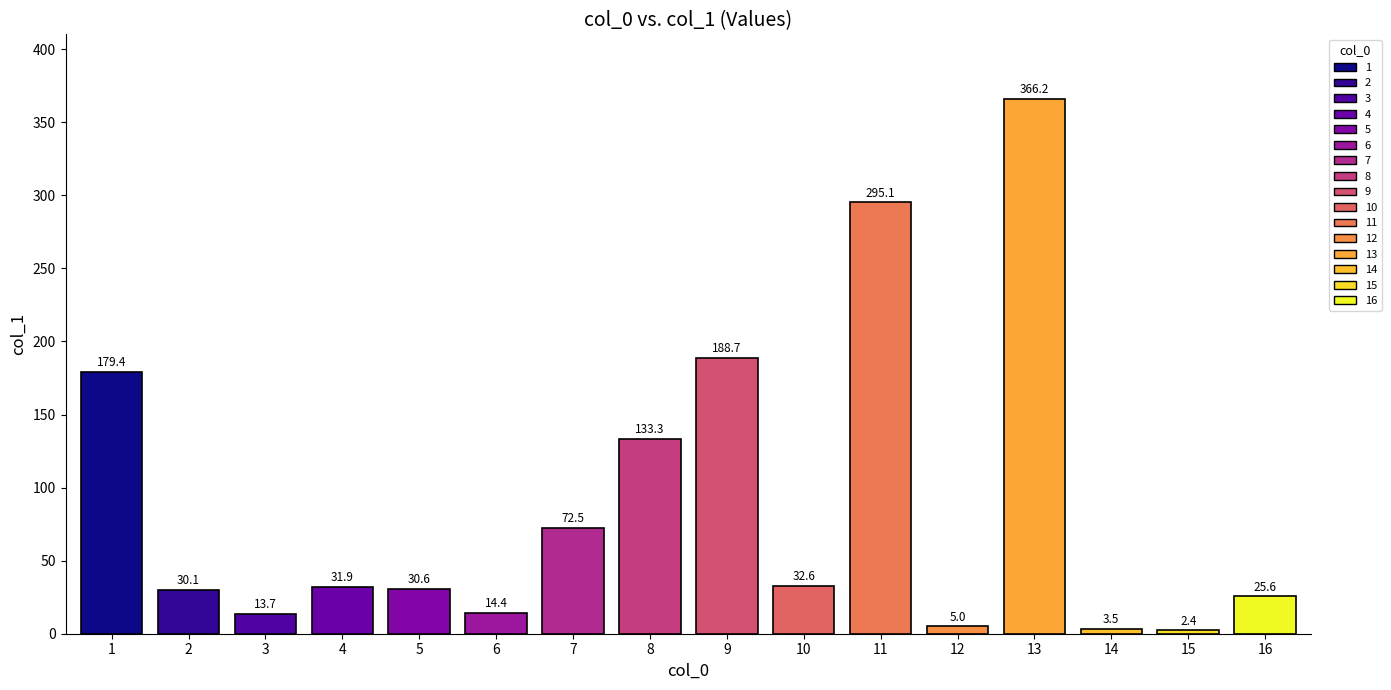

How many bars are there in total?

16